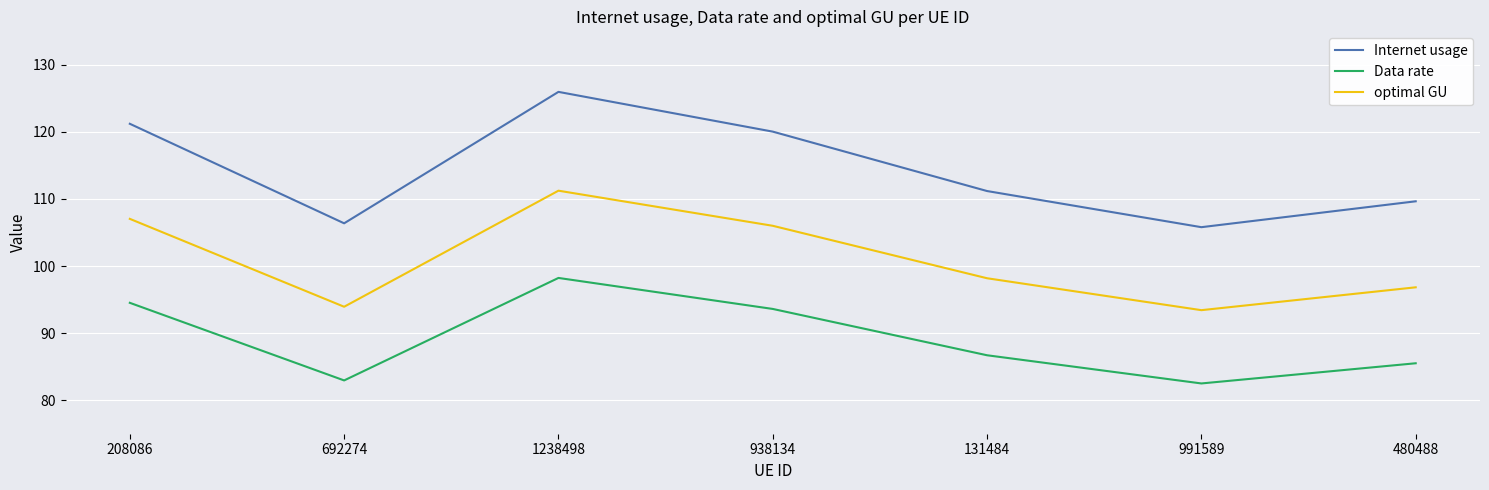

What value does the optimal GU series have at 208086?

107.0